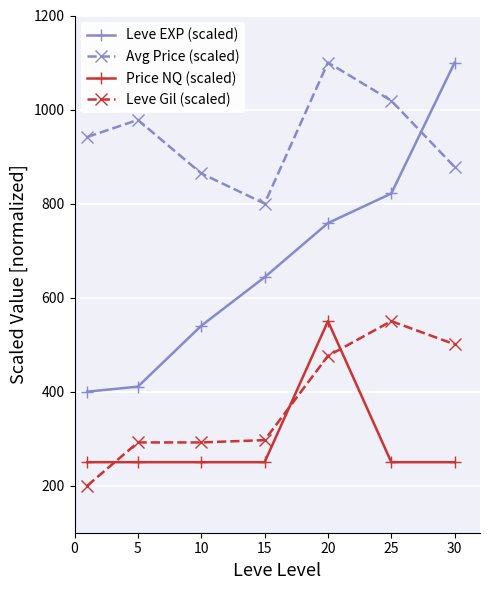

Reading right to left, transcribe all the data shown in this chart.

Leve EXP (scaled): 1100.0	821.4	758.5	643.4	540.1	410.7	400.0
Avg Price (scaled): 877.7	1018.8	1100.0	800.0	864.2	977.9	941.7
Price NQ (scaled): 250.0	250.0	550.0	250.0	250.0	250.0	250.0
Leve Gil (scaled): 500.7	550.0	476.1	296.9	292.0	292.0	200.0